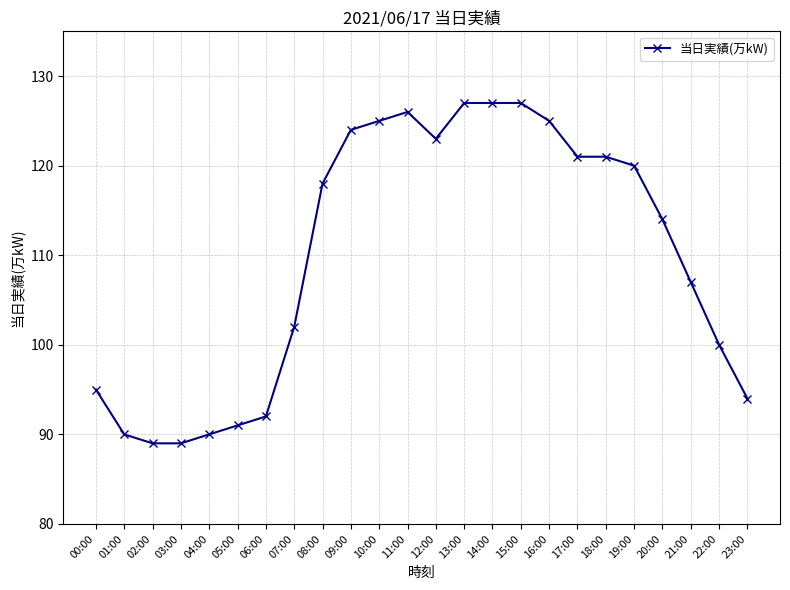

At which label is the value closest to 108?

21:00